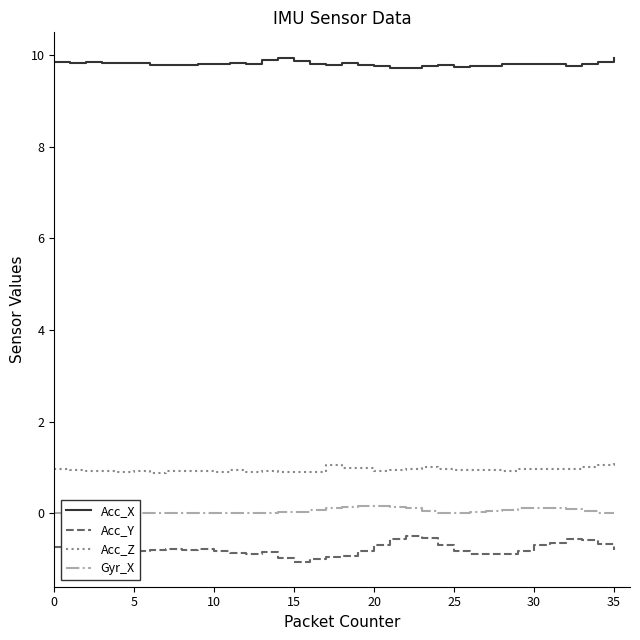

True or false: Gyr_X and Acc_Y intersect in this chart.

False